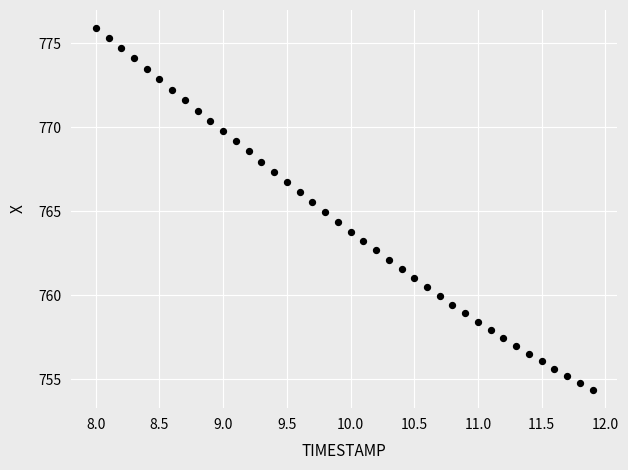

What is the range of X values (max minus min)?

3.9